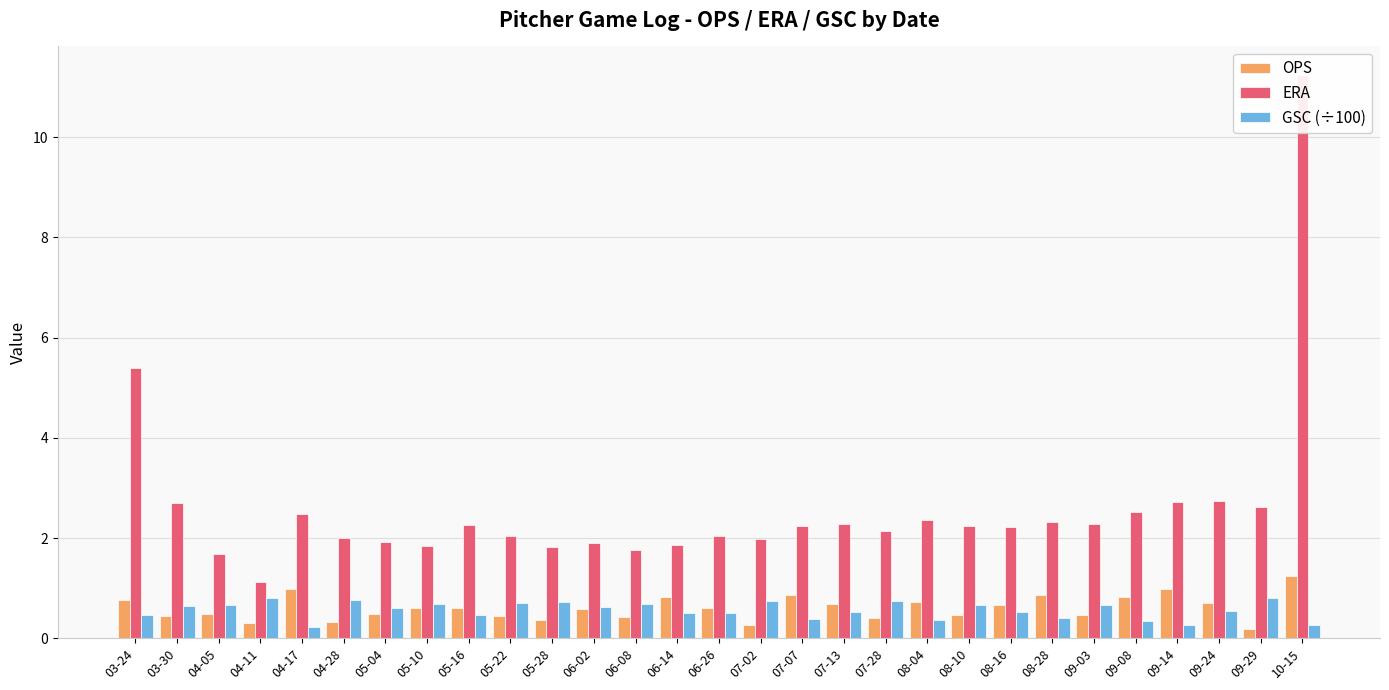

What is the difference between the ERA values at 03-30 and 04-05?

1.0